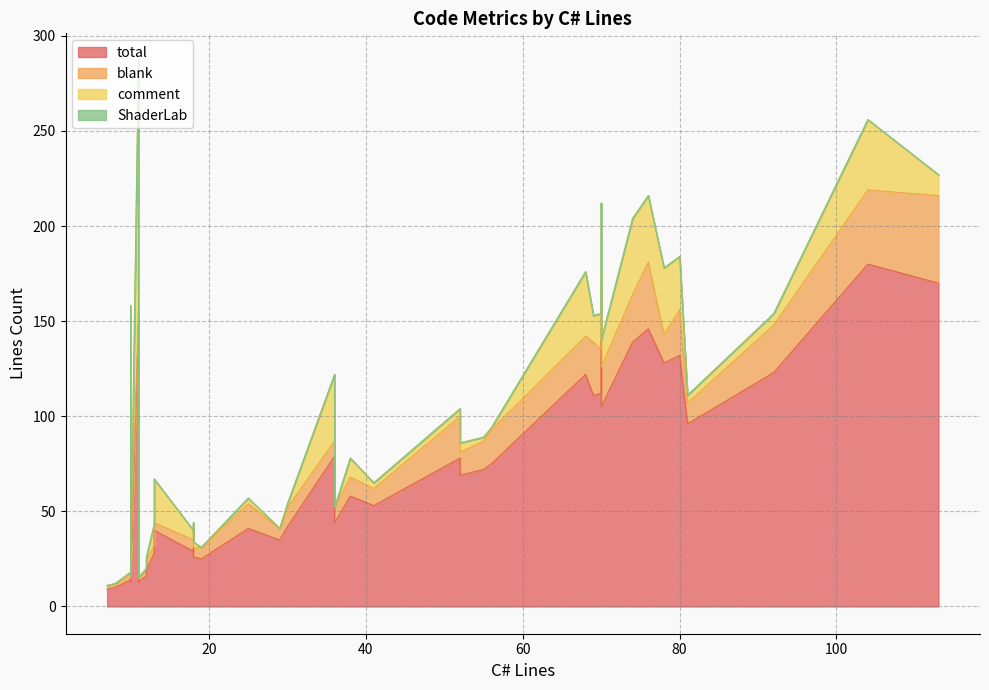

True or false: ShaderLab and total intersect in this chart.

False